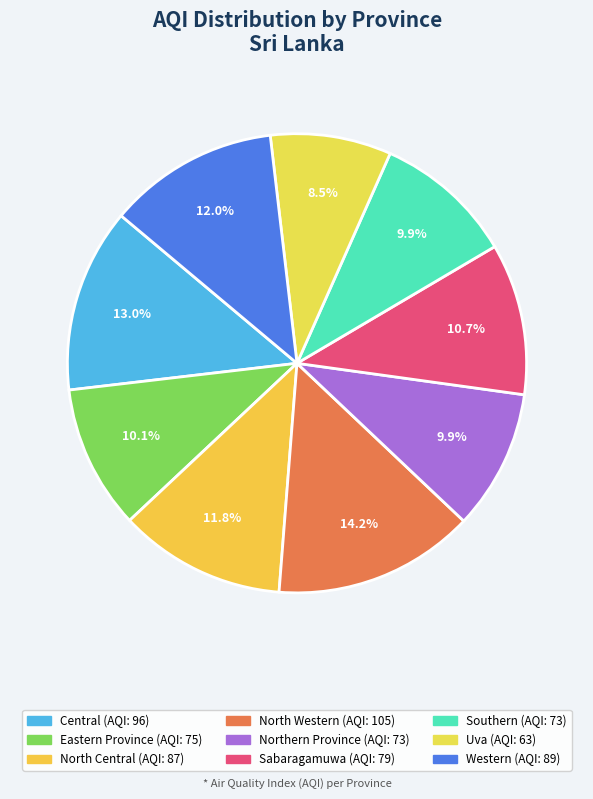

How much of the chart is everything except North Central?

88.2%